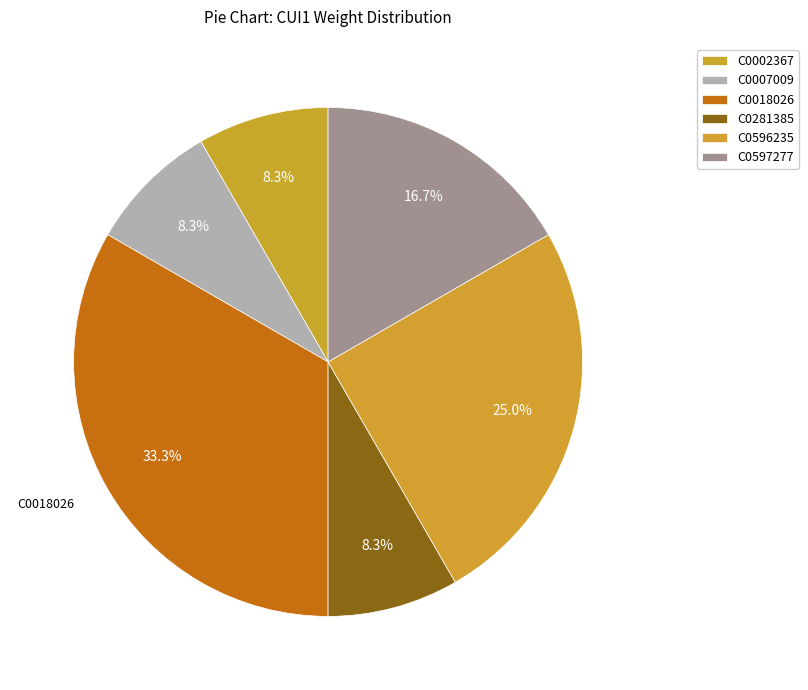

How many slices are in this pie chart?

6